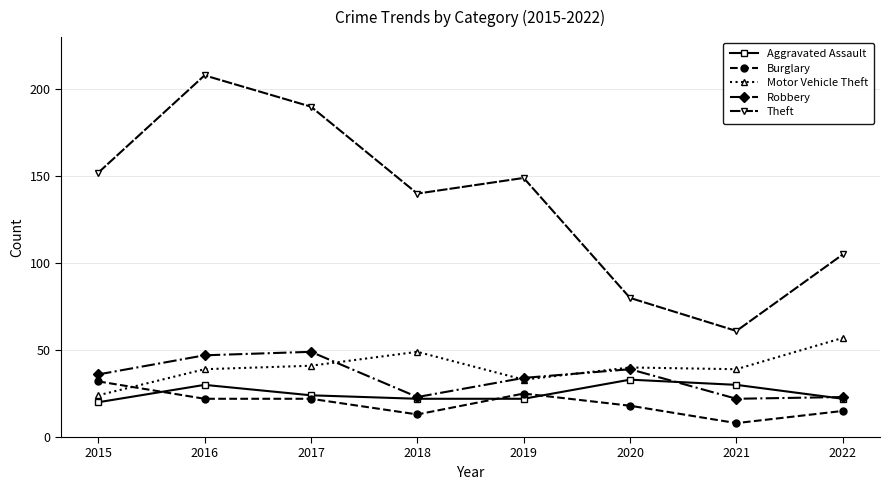

What is the minimum value shown in the chart?

8